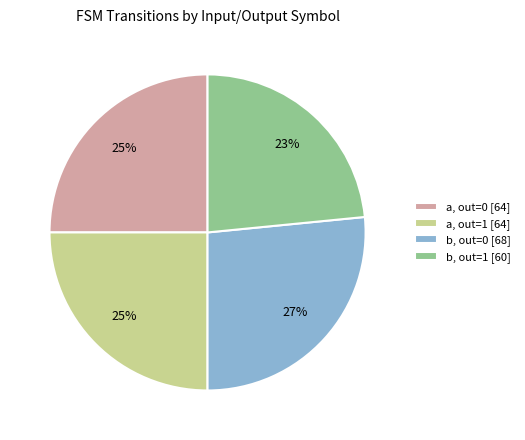

True or false: b, out=1 [60] accounts for 23% of the total.

True